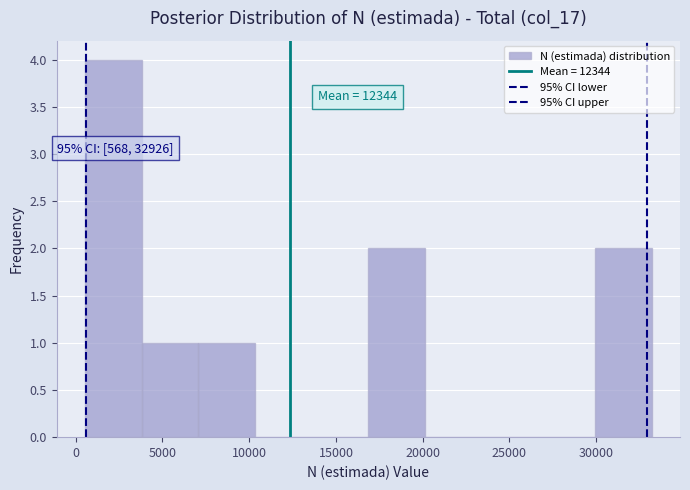

Which range on the x-axis has the tallest bar?

500 to 4000